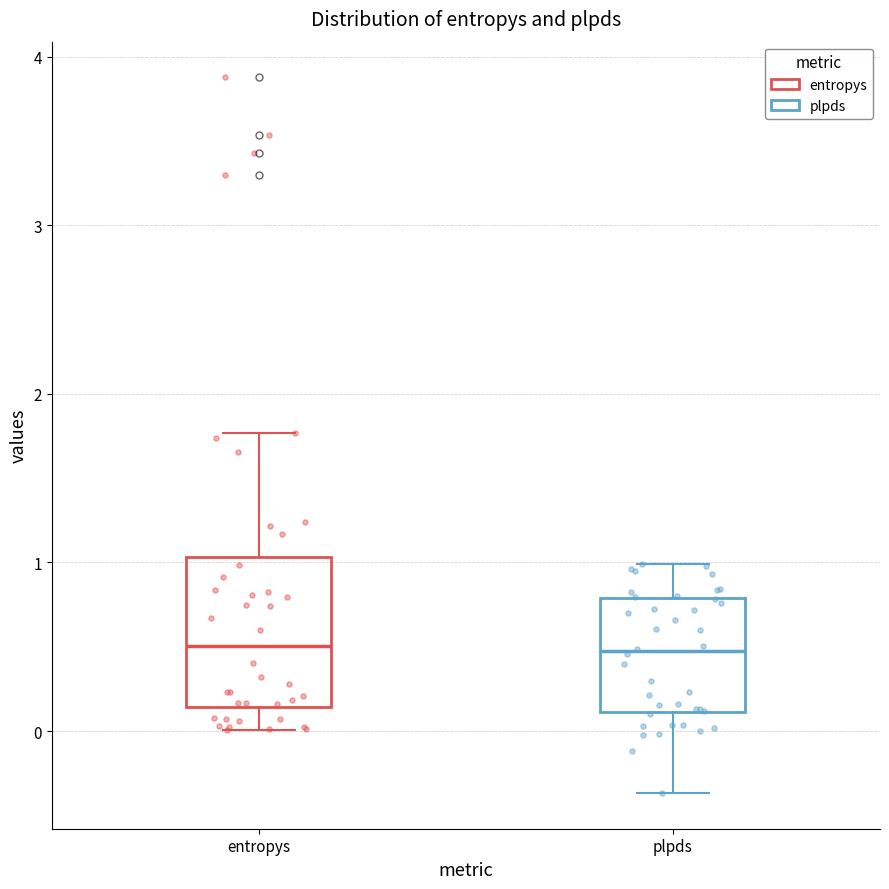

Reading left to right, transcribe this box plot: for each box, give where its median line is, the range the box spans, and where its two whiskers end, as read against the y-axis. The values are not printed on the chart, so give them approximately, as read against the axis.

entropys: median 0.5, box 0.1 to 1.0, whiskers 0.0 to 1.8
plpds: median 0.5, box 0.1 to 0.8, whiskers -0.4 to 1.0